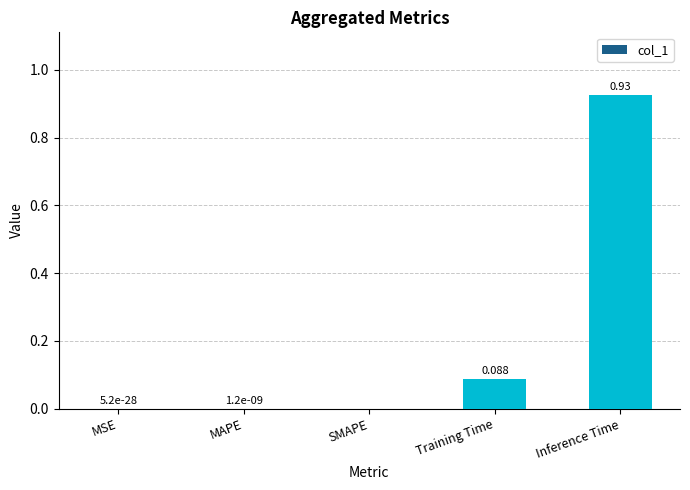

Between MSE and Inference Time, which is larger?

Inference Time